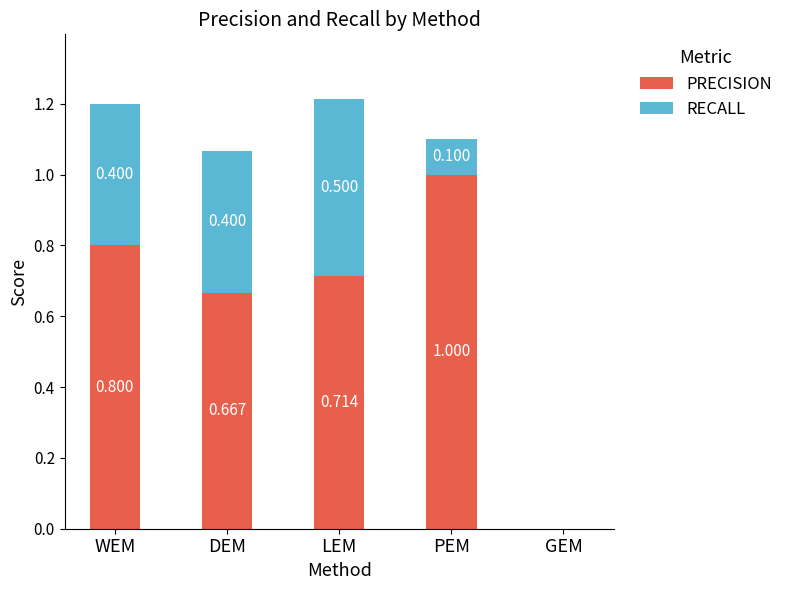

Where is PRECISION nearest to the value 0?

GEM